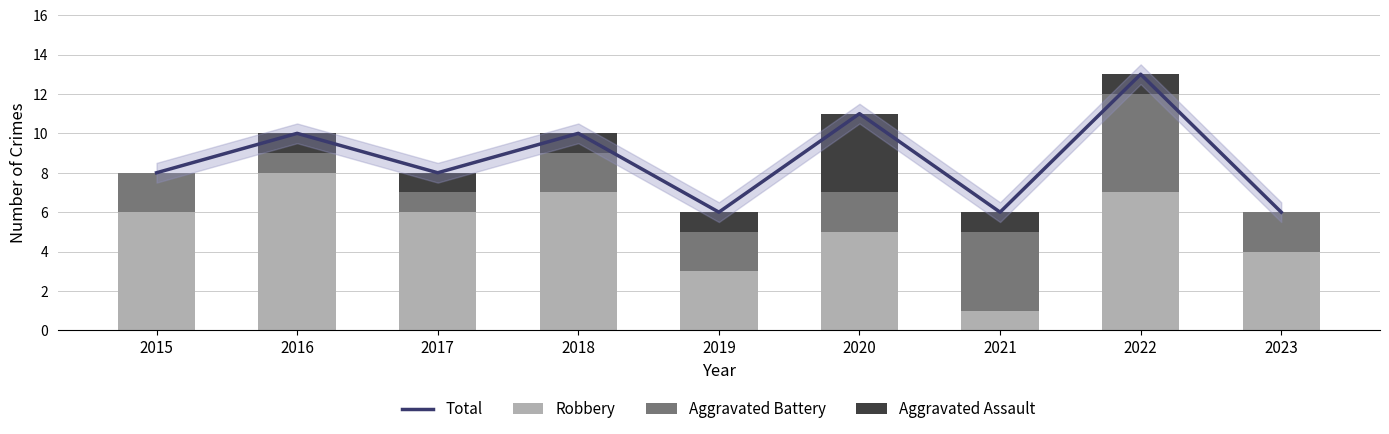

What is the value of the Aggravated Battery bar at the 1st from the left?

2